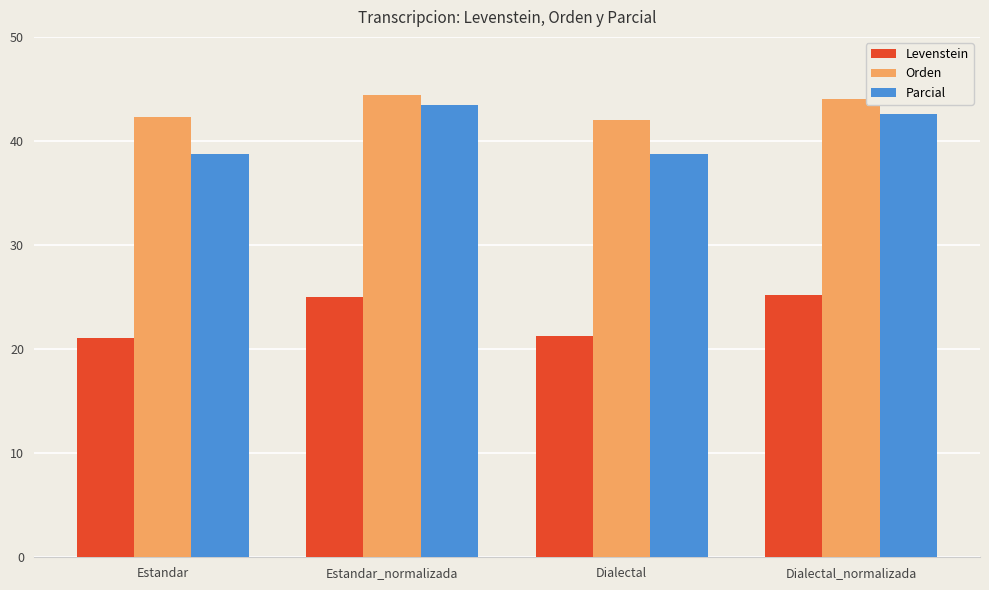

What are all the series names shown in the legend?

Levenstein, Orden, Parcial